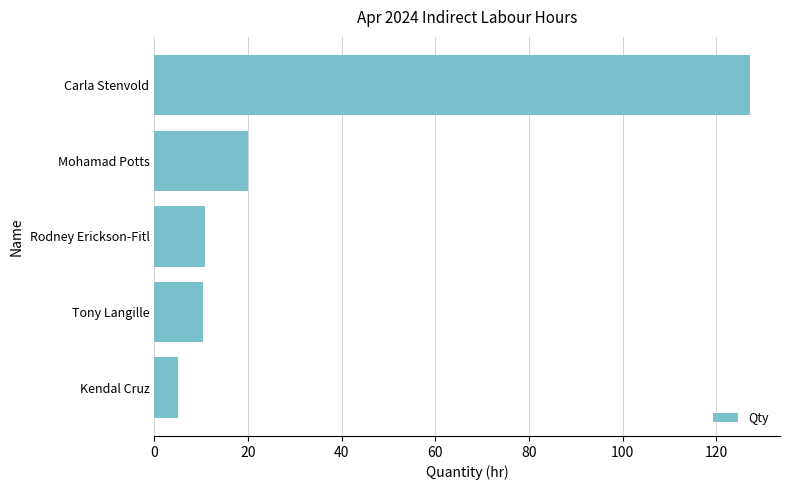

Which has a higher value, Carla Stenvold or Rodney Erickson-Fitl?

Carla Stenvold